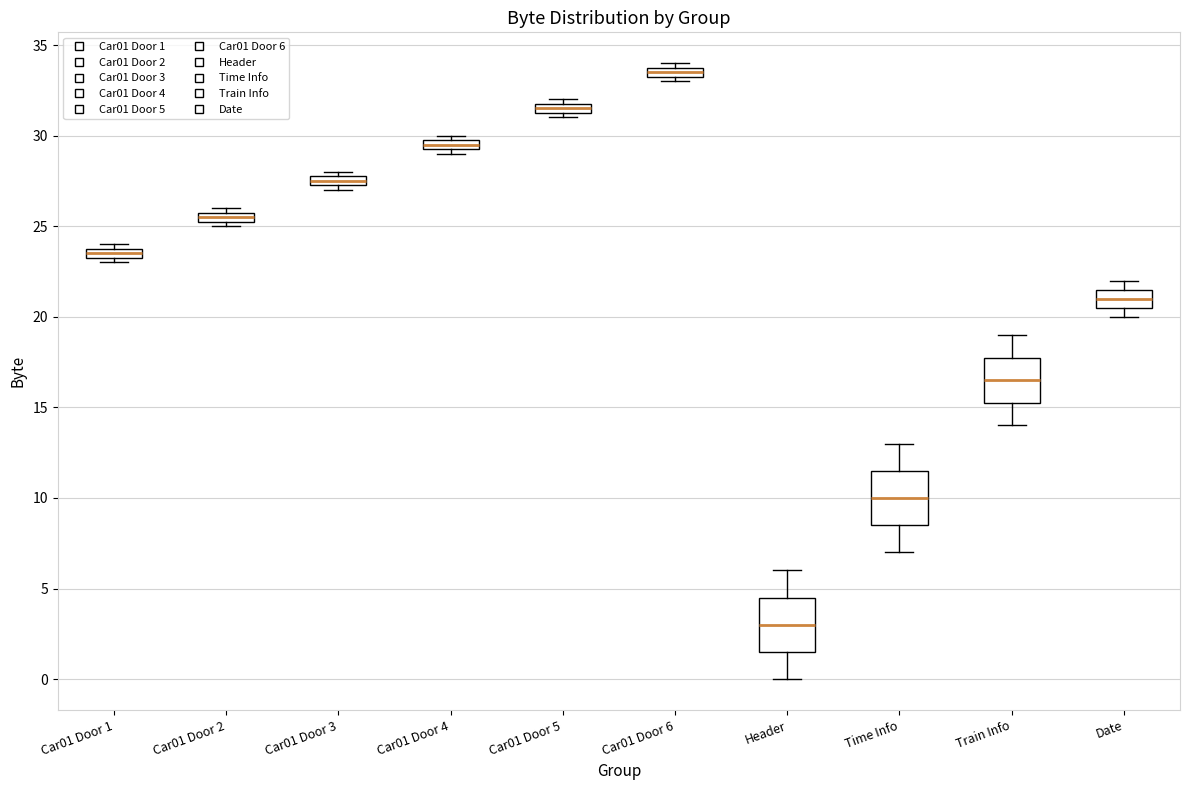

Which box has the highest median line?

Car01 Door 6